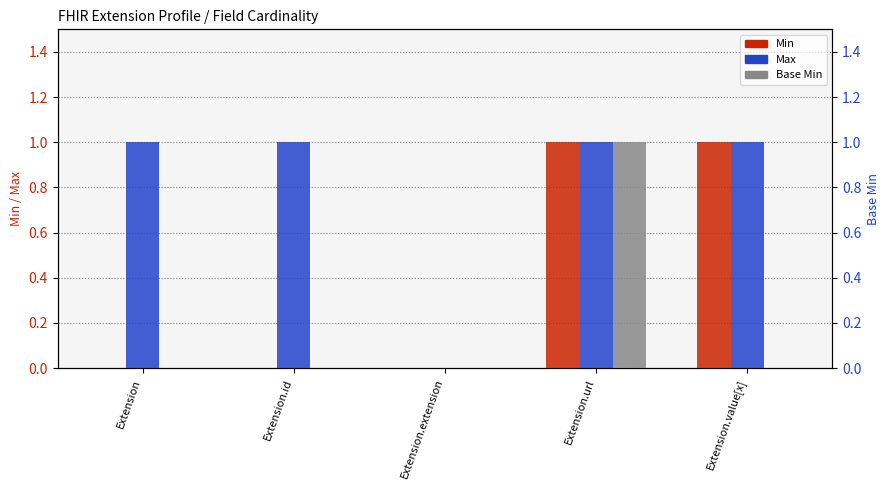

How many groups of bars are there?

5